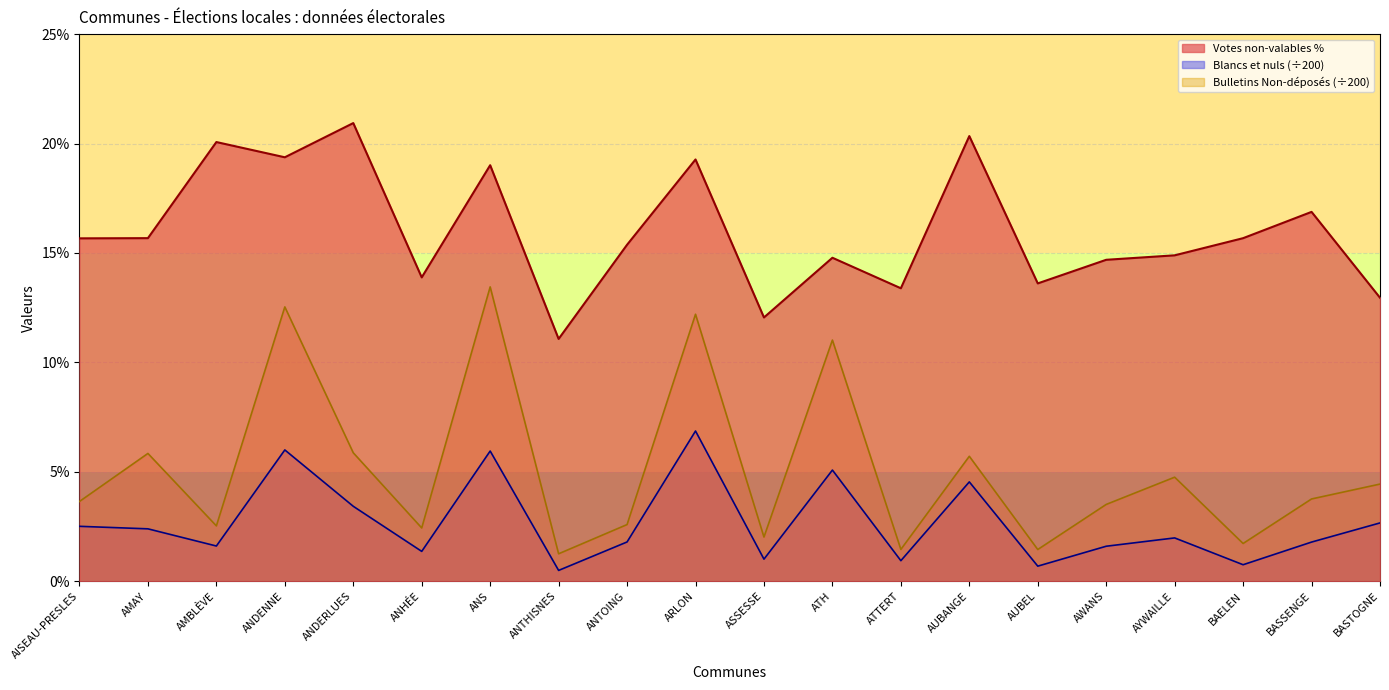

List the series in order of their peak value, lowest first.

Blancs et nuls (÷200), Bulletins Non-déposés (÷200), Votes non-valables %